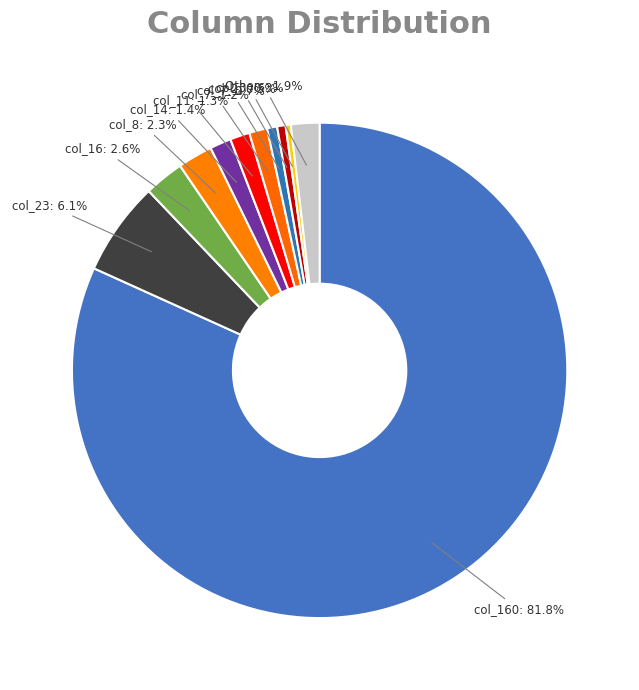

Does any single category account for the majority?

Yes